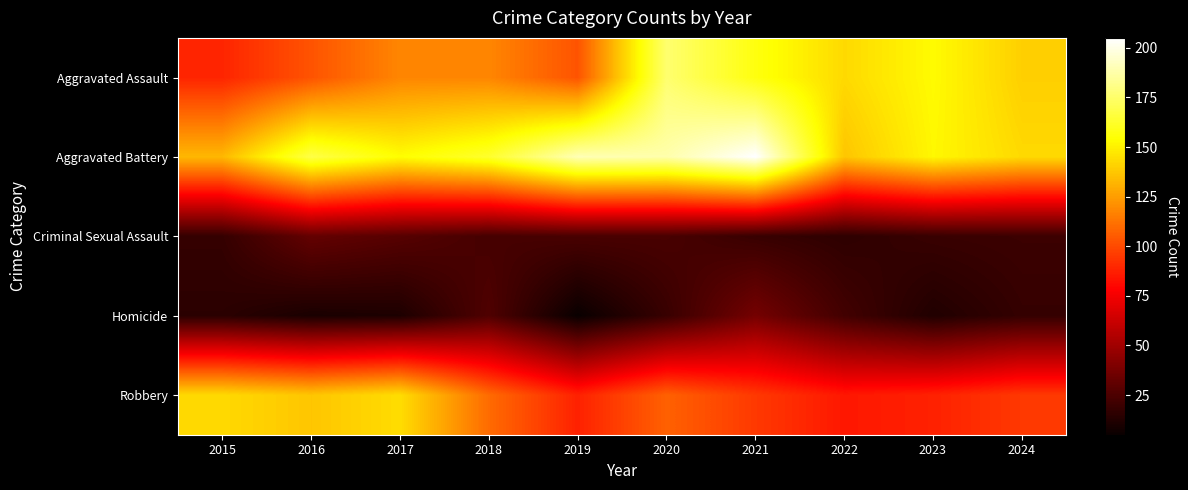

Reading left to right, transcribe all the data shown in this chart.

Aggravated Assault: 2015=89	2016=103	2017=118	2018=118	2019=103	2020=176	2021=157	2022=143	2023=153	2024=140
Aggravated Battery: 2015=133	2016=168	2017=154	2018=163	2019=190	2020=188	2021=205	2022=137	2023=152	2024=143
Criminal Sexual Assault: 2015=18	2016=32	2017=28	2018=23	2019=24	2020=24	2021=19	2022=16	2023=19	2024=20
Homicide: 2015=15	2016=10	2017=11	2018=26	2019=5	2020=19	2021=37	2022=22	2023=12	2024=18
Robbery: 2015=143	2016=137	2017=144	2018=110	2019=88	2020=107	2021=95	2022=85	2023=88	2024=95